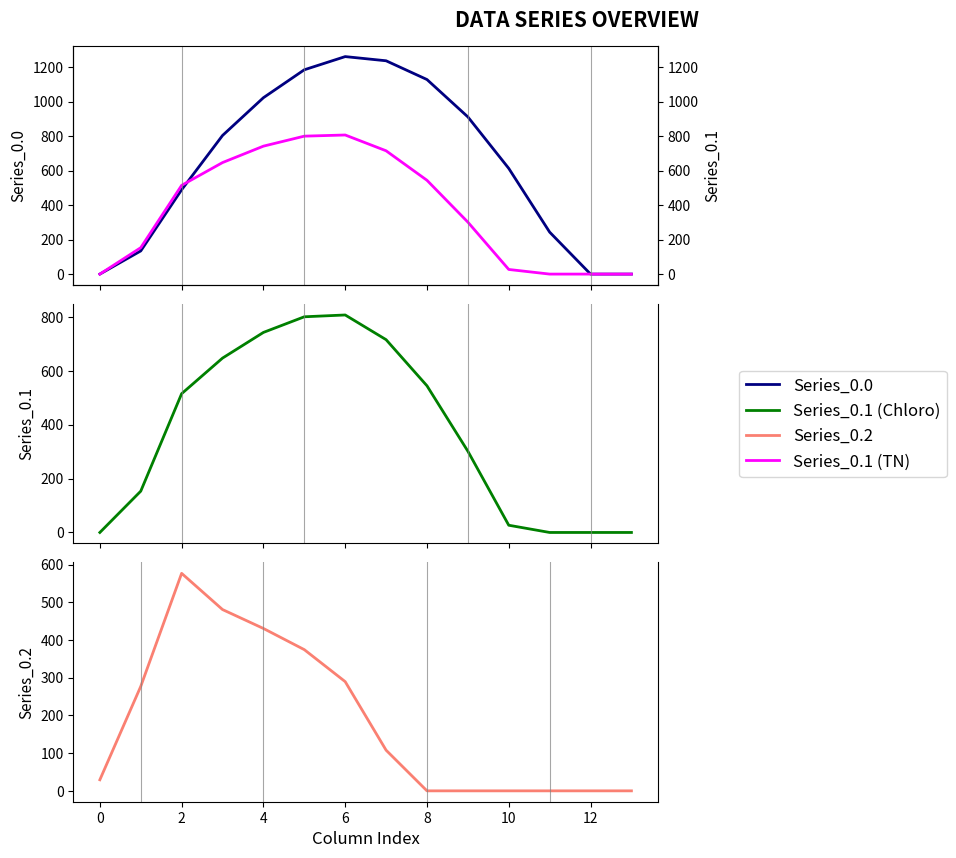

Which series has the widest spread of values?

Series_0.0